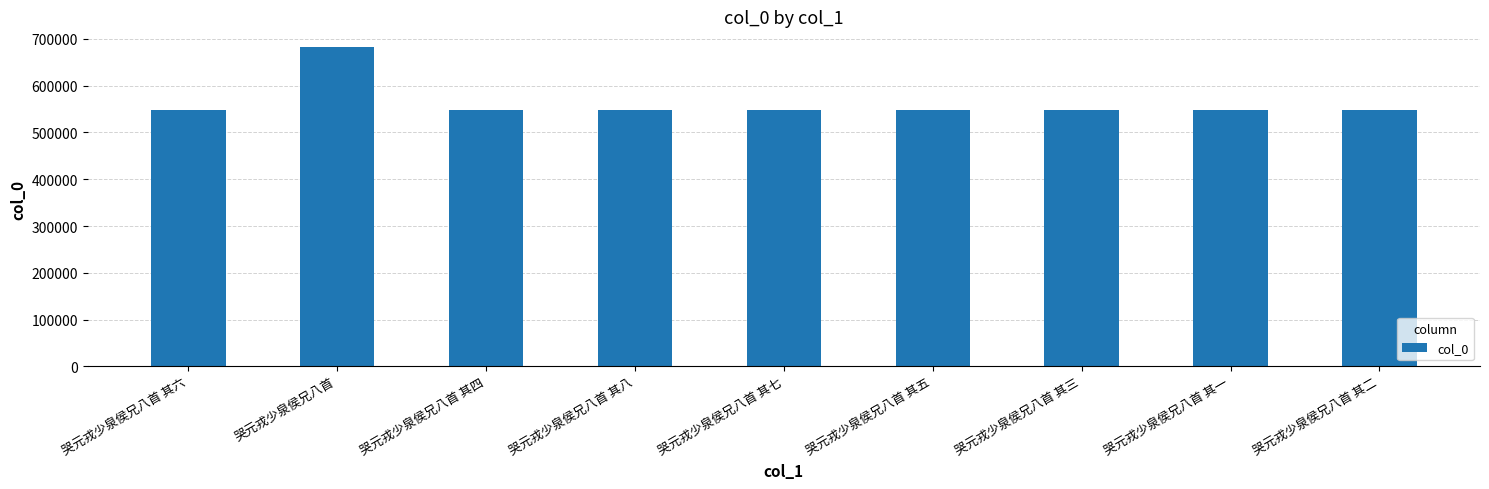

What is the sum of all values?

5061870